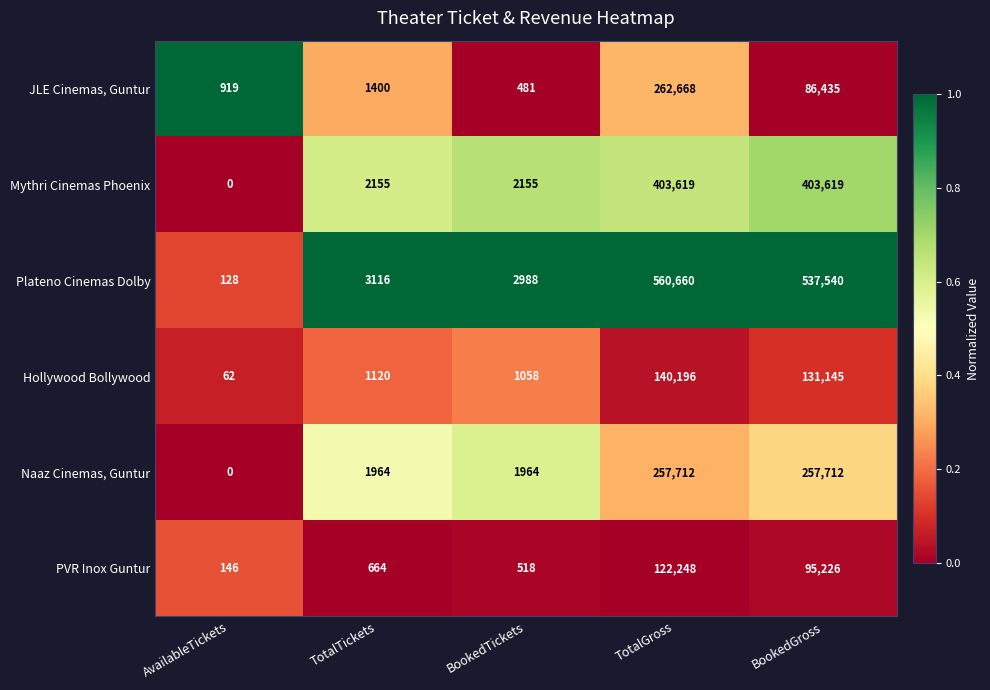

Reading left to right, list all the values displayed in this chart.

JLE Cinemas, Guntur: AvailableTickets=919	TotalTickets=1400	BookedTickets=481	TotalGross=262668	BookedGross=86435
Mythri Cinemas Phoenix: AvailableTickets=0	TotalTickets=2155	BookedTickets=2155	TotalGross=403619	BookedGross=403619
Plateno Cinemas Dolby: AvailableTickets=128	TotalTickets=3116	BookedTickets=2988	TotalGross=560660	BookedGross=537540
Hollywood Bollywood: AvailableTickets=62	TotalTickets=1120	BookedTickets=1058	TotalGross=140196	BookedGross=131145
Naaz Cinemas, Guntur: AvailableTickets=0	TotalTickets=1964	BookedTickets=1964	TotalGross=257712	BookedGross=257712
PVR Inox Guntur: AvailableTickets=146	TotalTickets=664	BookedTickets=518	TotalGross=122248	BookedGross=95226